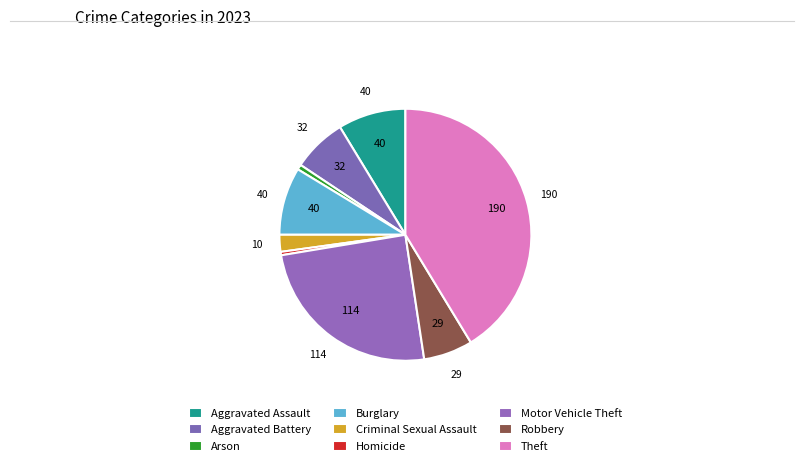

Count the number of slices in the pie.

9